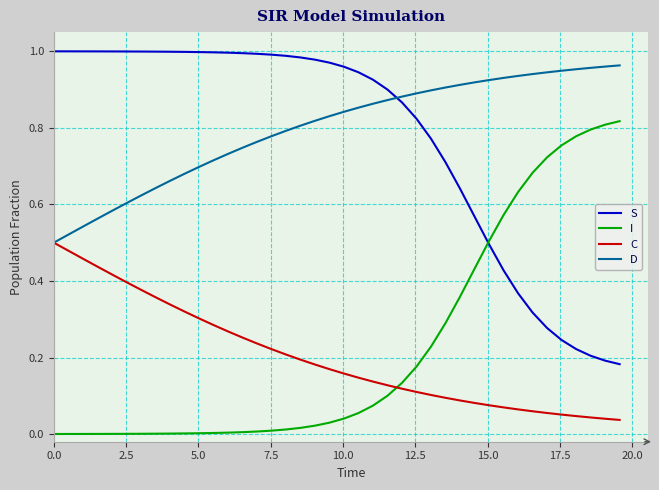

True or false: D and I intersect in this chart.

False